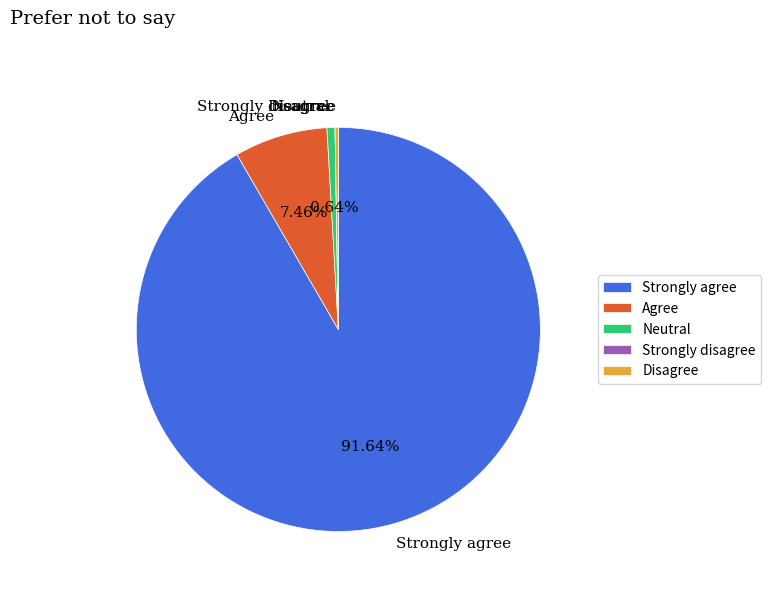

Which slice is the largest?

Strongly agree